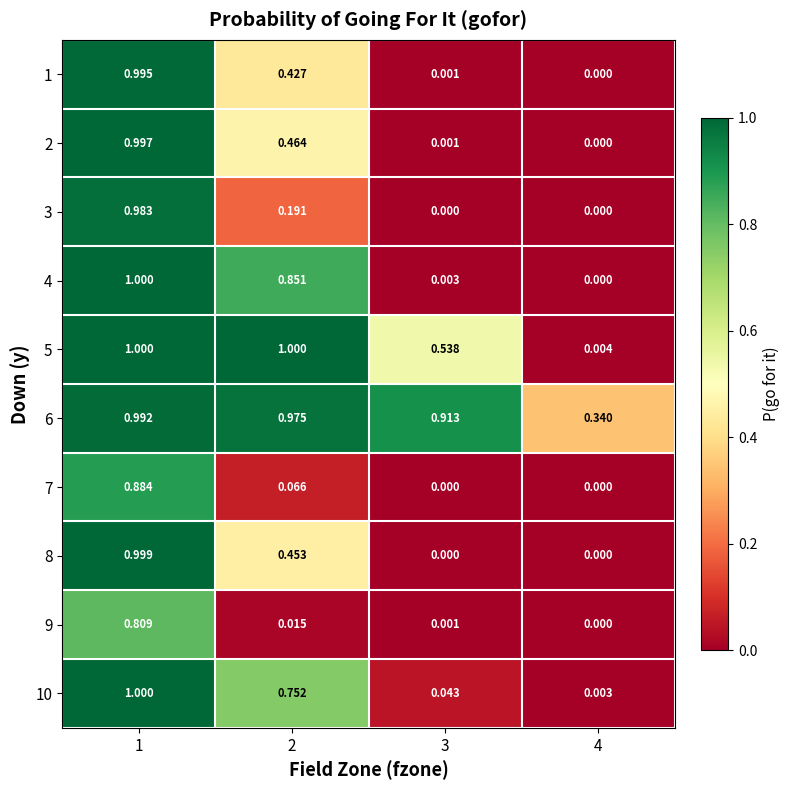

Is the value of 5 at 4 greater than the value of 7 at 1?

No